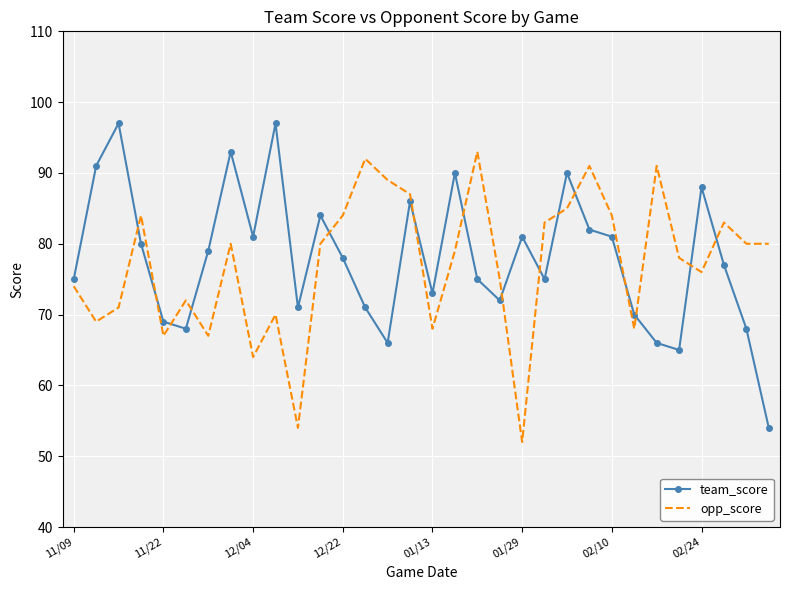

What is the difference between the maximum and minimum values in the team_score series?

43